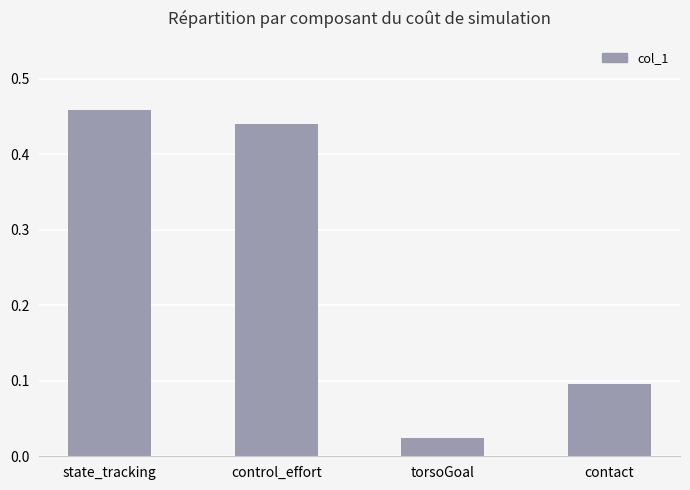

What is the label of the 2nd bar from the right?

torsoGoal